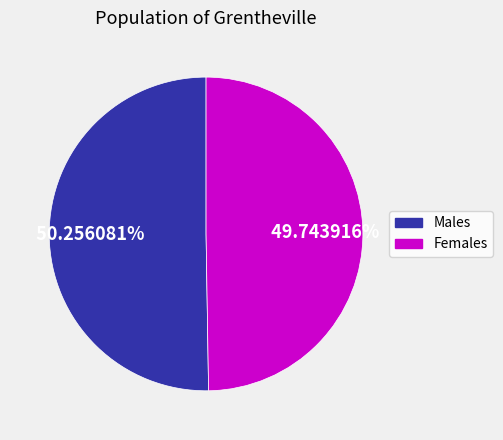

Is there any slice that represents more than half of the pie?

Yes